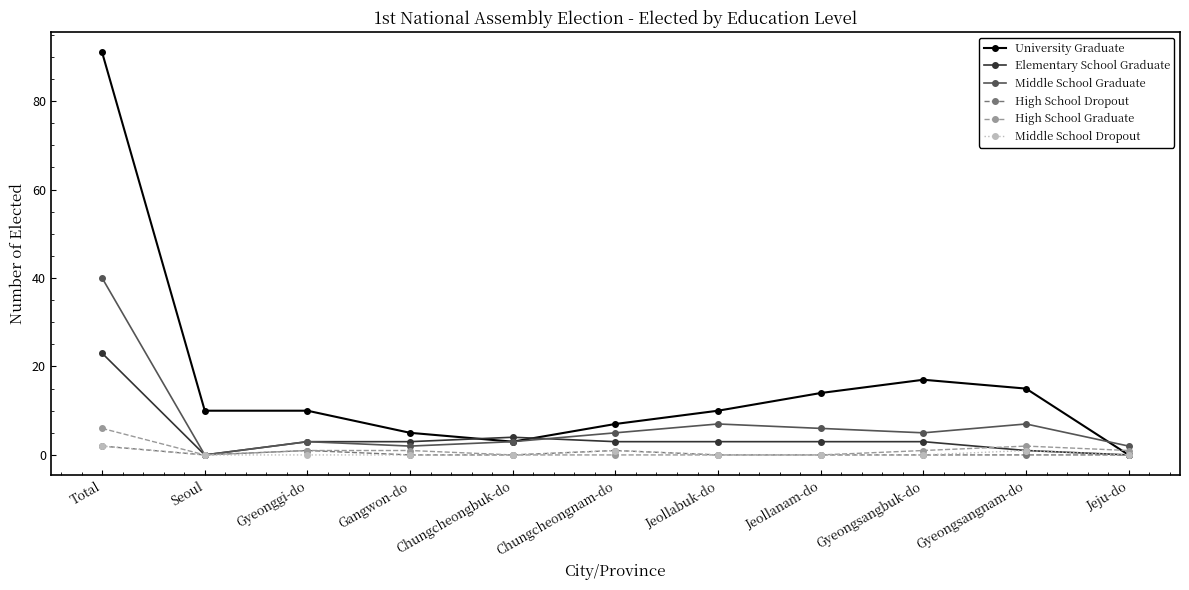

Is the value of High School Graduate at Total greater than the value of University Graduate at Chungcheongbuk-do?

Yes